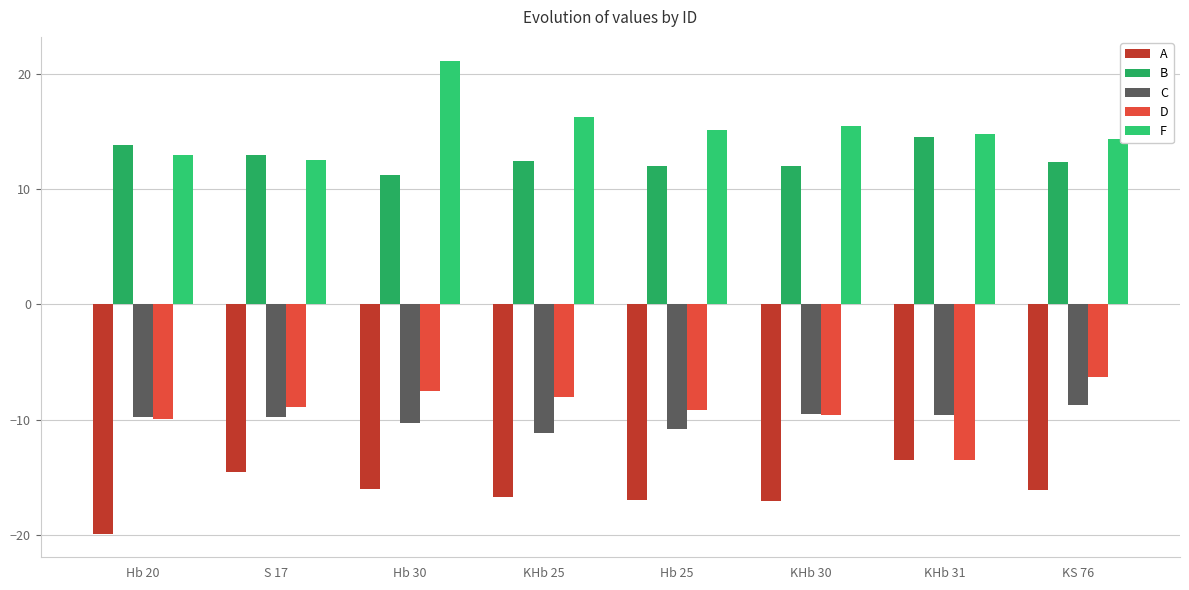

What position from the left is KHb 31?

7